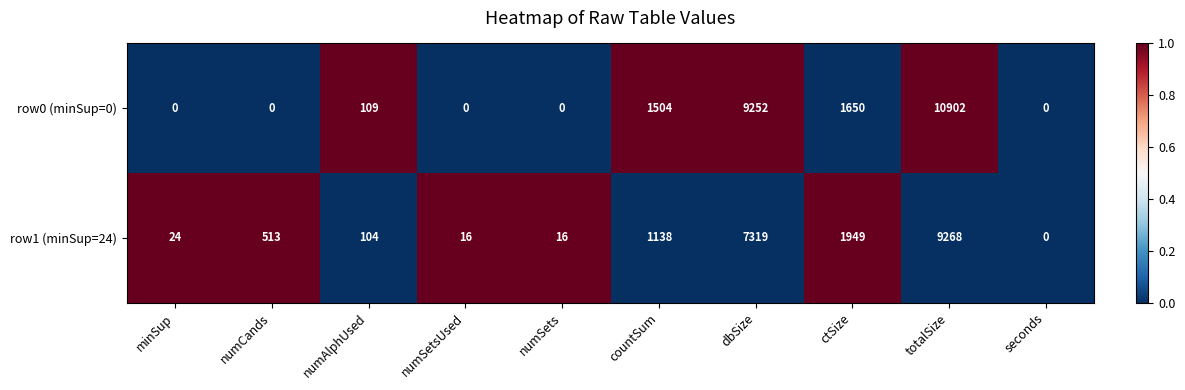

The value of row1 (minSup=24) at numSetsUsed is 16. True or false?

True